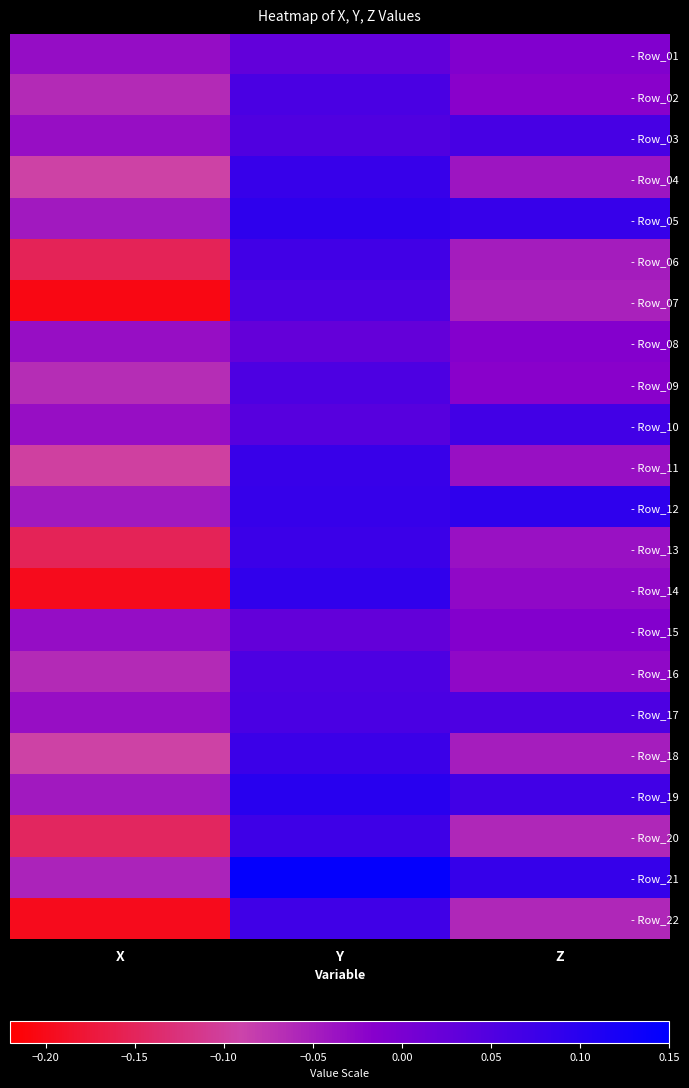

At which category does the chart reach its peak across all series?

Y